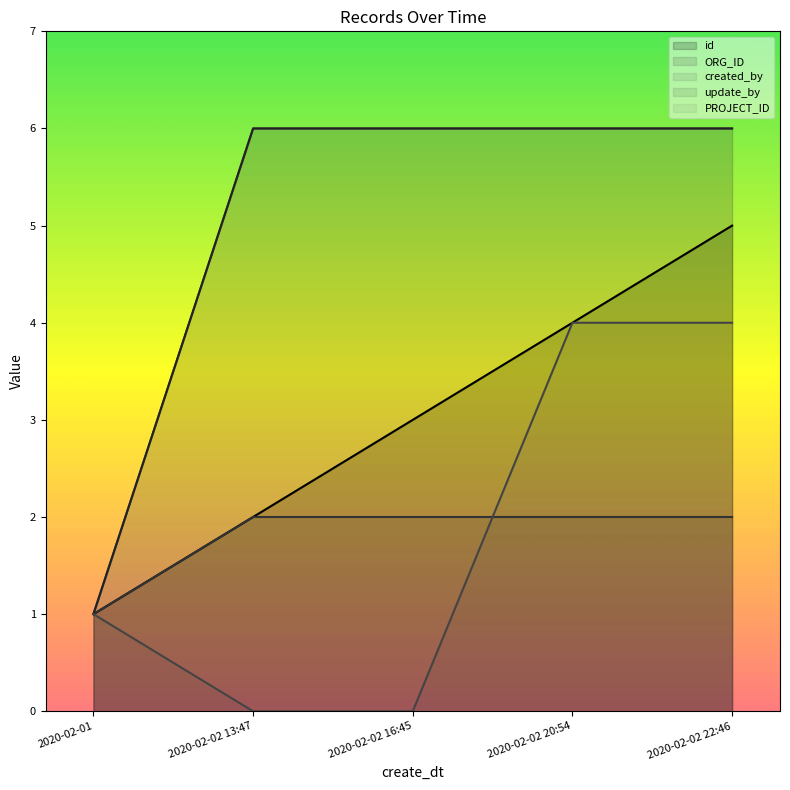

Reading left to right, extract all data points from this chart.

id: 2020-02-01=1	2020-02-02 13:47=2	2020-02-02 16:45=3	2020-02-02 20:54=4	2020-02-02 22:46=5
ORG_ID: 2020-02-01=1	2020-02-02 13:47=2	2020-02-02 16:45=2	2020-02-02 20:54=2	2020-02-02 22:46=2
created_by: 2020-02-01=1	2020-02-02 13:47=6	2020-02-02 16:45=6	2020-02-02 20:54=6	2020-02-02 22:46=6
update_by: 2020-02-01=1	2020-02-02 13:47=6	2020-02-02 16:45=6	2020-02-02 20:54=6	2020-02-02 22:46=6
PROJECT_ID: 2020-02-01=1	2020-02-02 13:47=0	2020-02-02 16:45=0	2020-02-02 20:54=4	2020-02-02 22:46=4